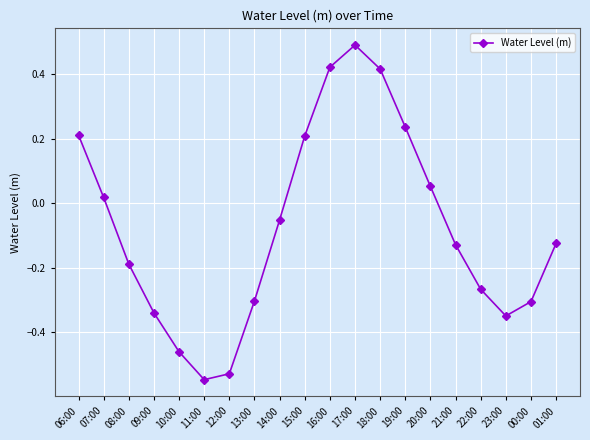

What is the change in value from 16:00 to 23:00?

-0.8